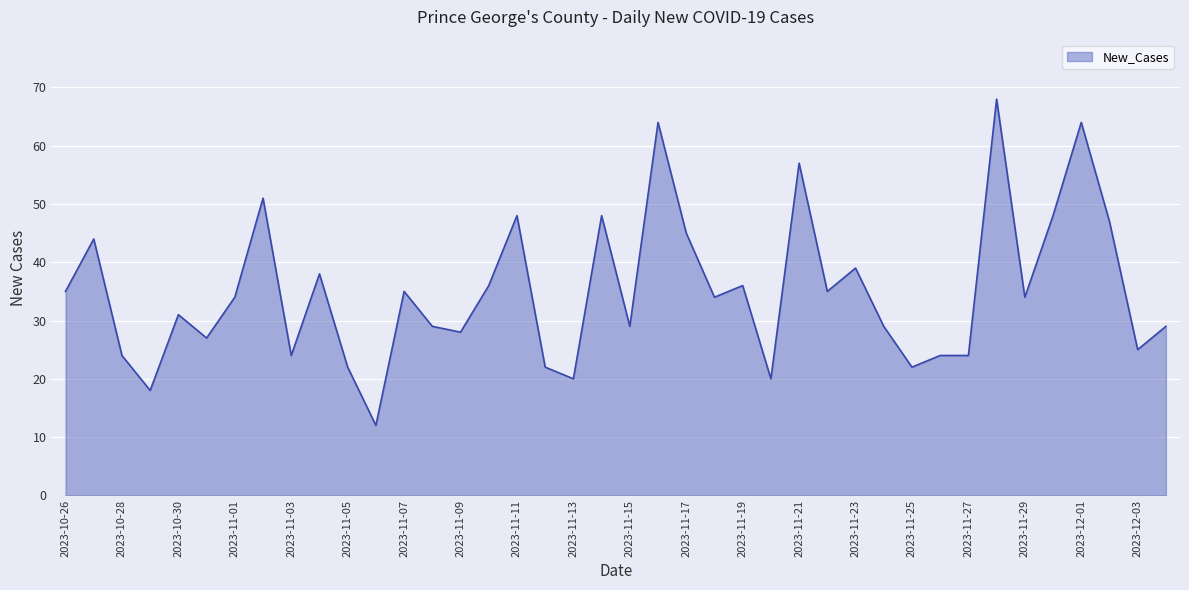

Reading left to right, what are all the values shown in this chart?

35	44	24	18	31	27	34	51	24	38	22	12	35	29	28	36	48	22	20	48	29	64	45	34	36	20	57	35	39	29	22	24	24	68	34	48	64	47	25	29